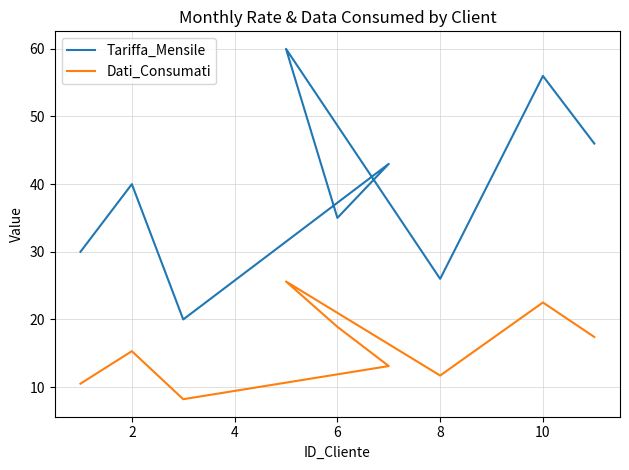

True or false: Tariffa_Mensile has more than 2 points higher than both neighbors.

True